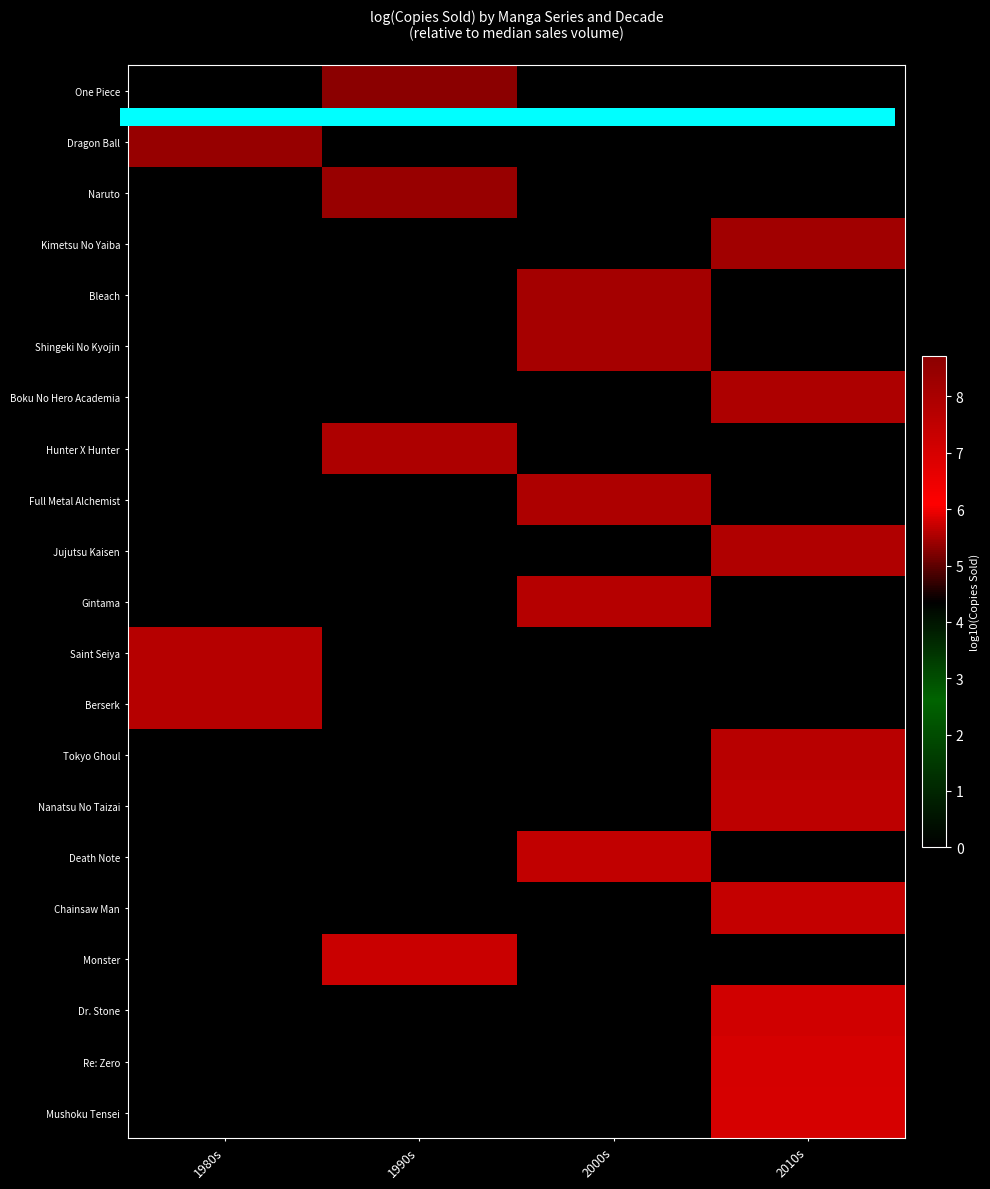

What is the spread (max minus min) of values at 1980s?

8.4